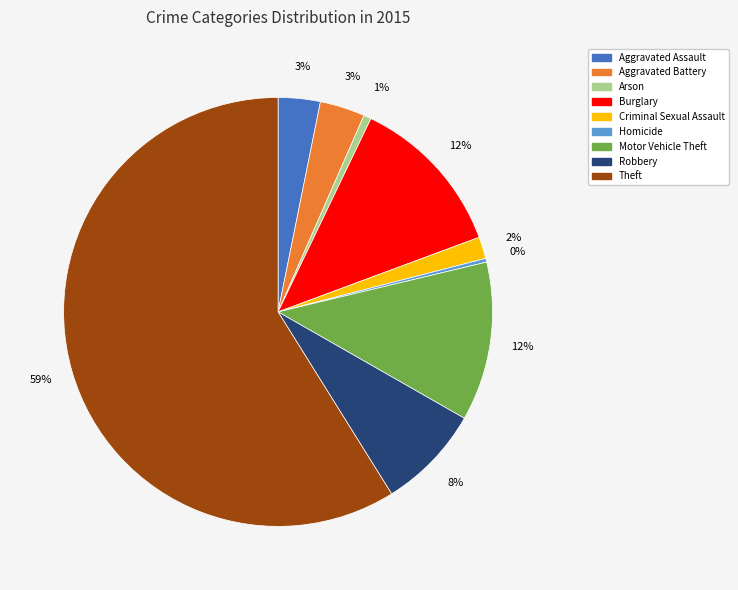

What percentage is the Theft slice, to the nearest percent?

59%